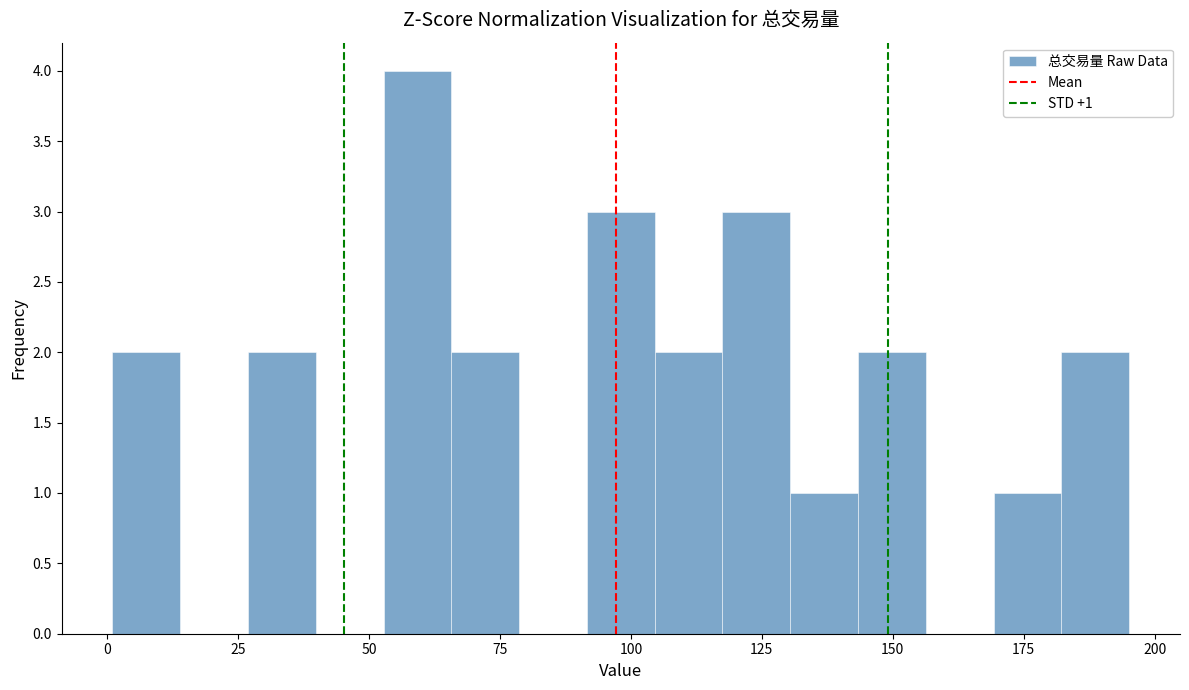

Read against the x-axis, roughly where is the centre of the tallest bar?

60